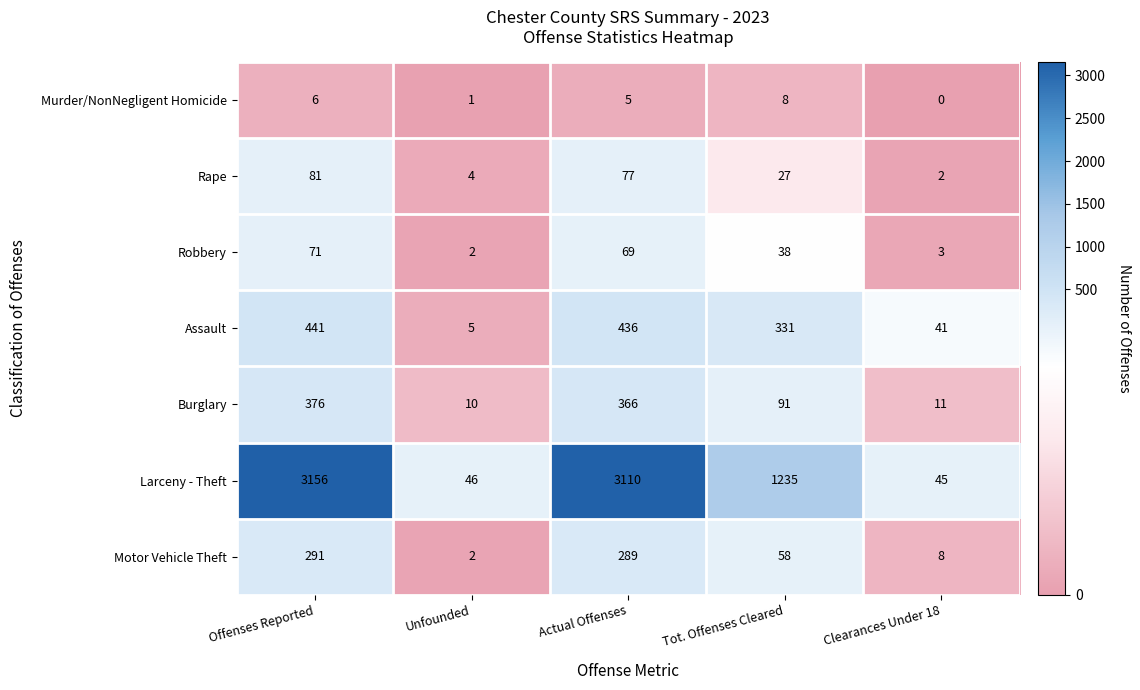

Rank the series by their maximum value, from highest to lowest.

Larceny - Theft, Assault, Burglary, Motor Vehicle Theft, Rape, Robbery, Murder/NonNegligent Homicide